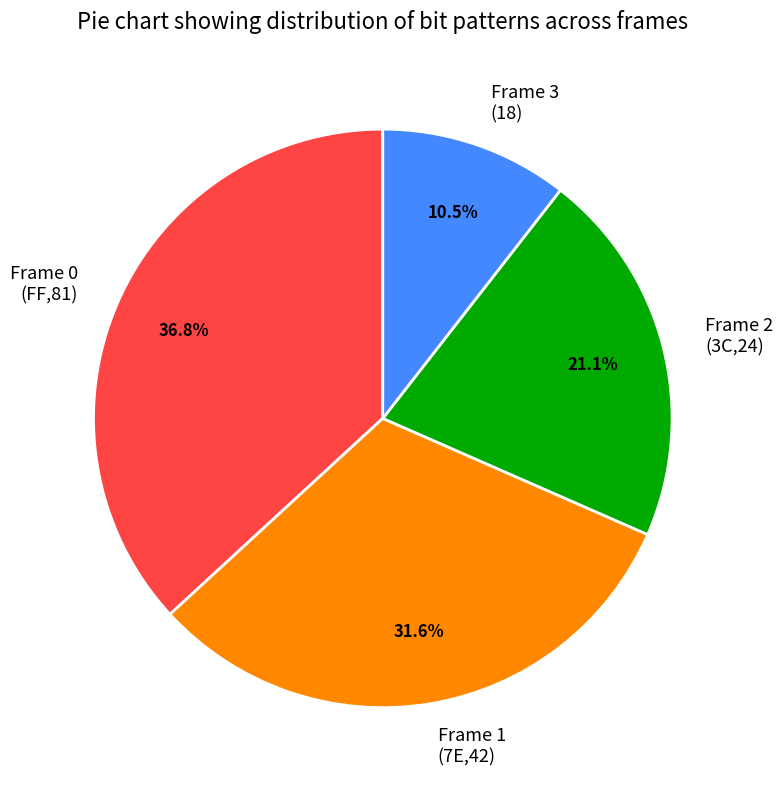

Is the sum of Frame 3 (18) and Frame 0 (FF,81) greater than half?

No